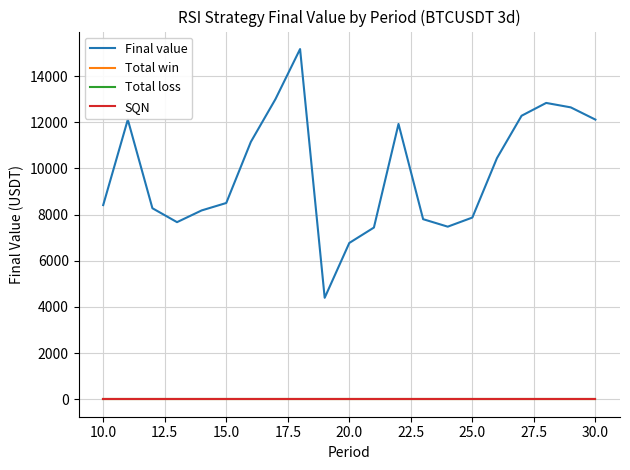

Does the chart have visible grid lines?

Yes